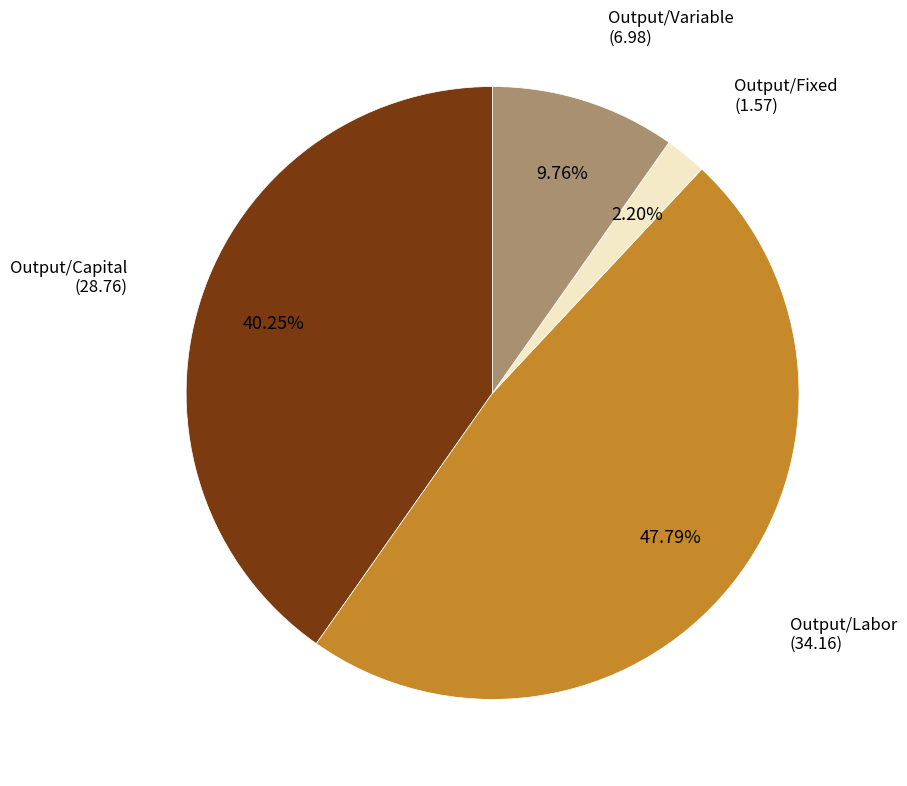

Count the number of slices in the pie.

4